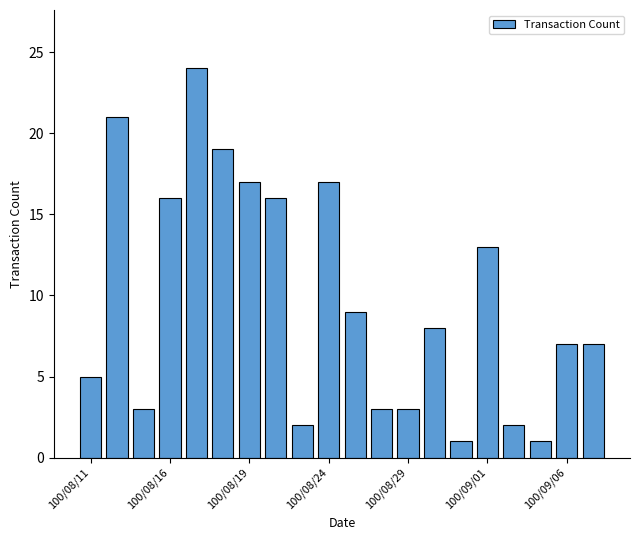

What is the average value?

10